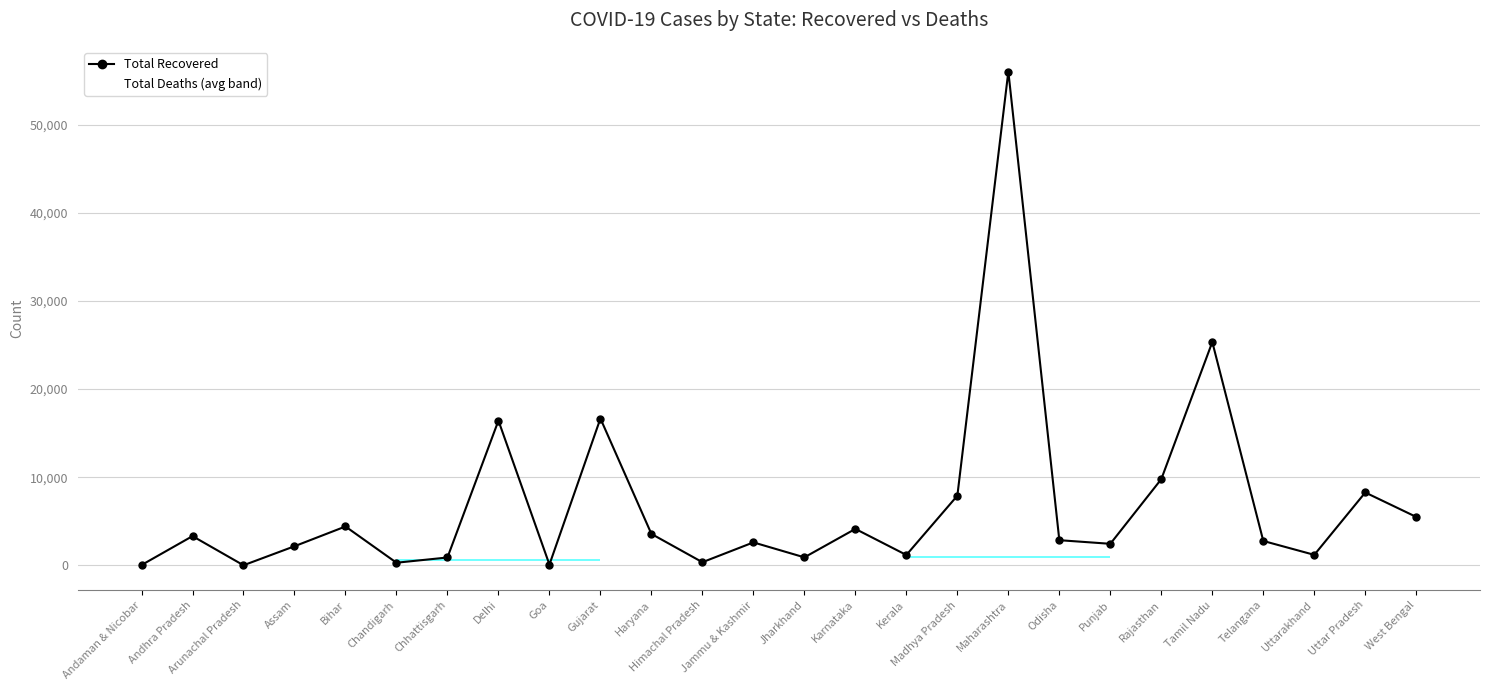

True or false: Total Recovered and Total Deaths (avg band) intersect in this chart.

False